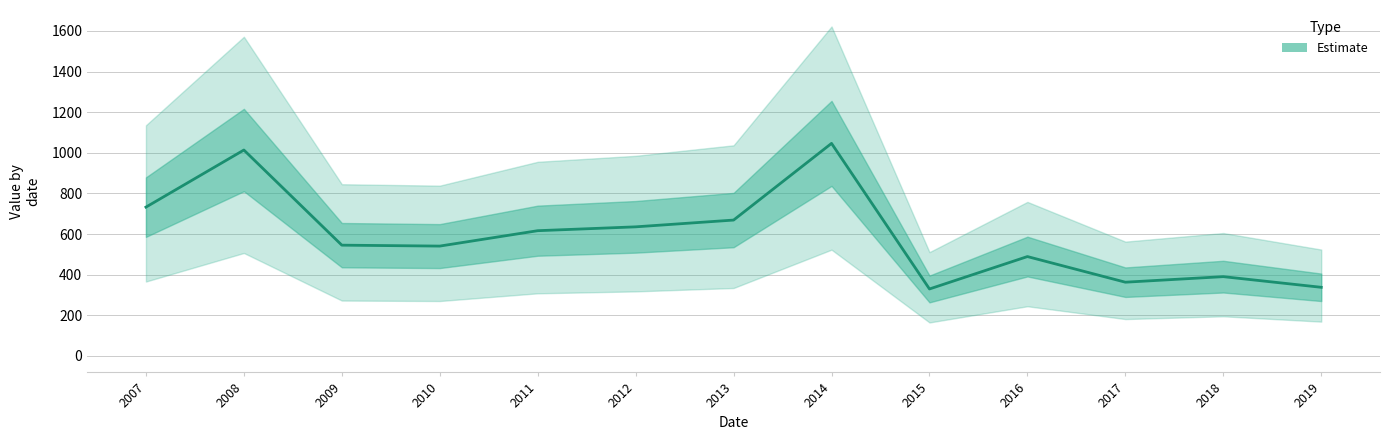

Reading left to right, transcribe all the data shown in this chart.

732.6	1013.6	545.3	540.8	616.5	635.5	668.9	1046.3	329.7	489.2	363.0	390.4	337.9